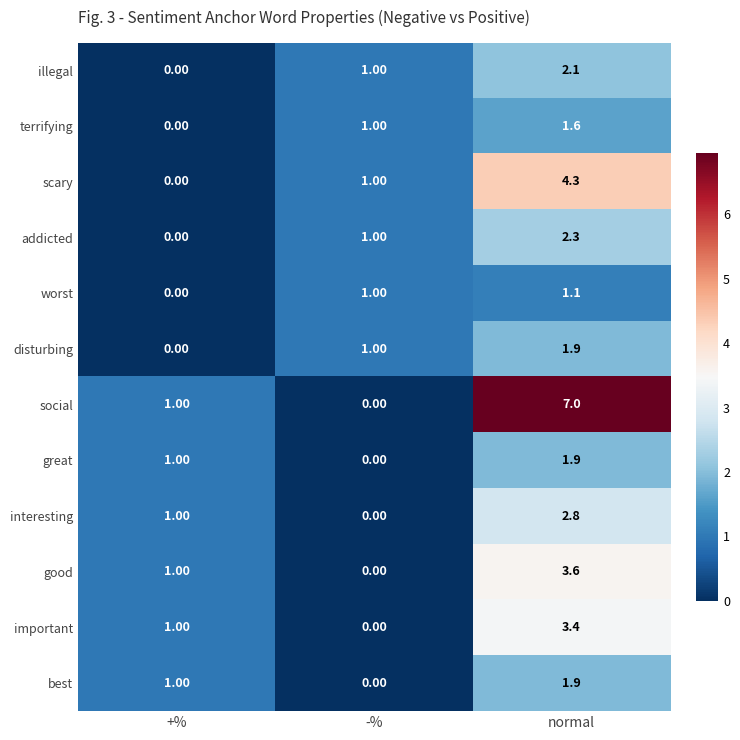

How many categories are shown in the chart?

3